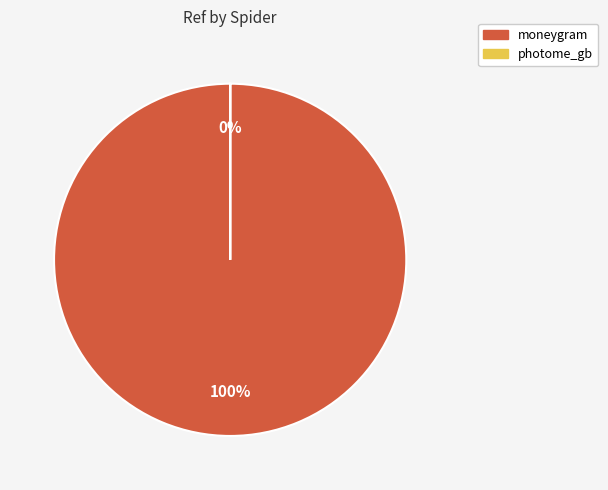

What is the ratio of the value at moneygram to the value at photome_gb?

21092.8